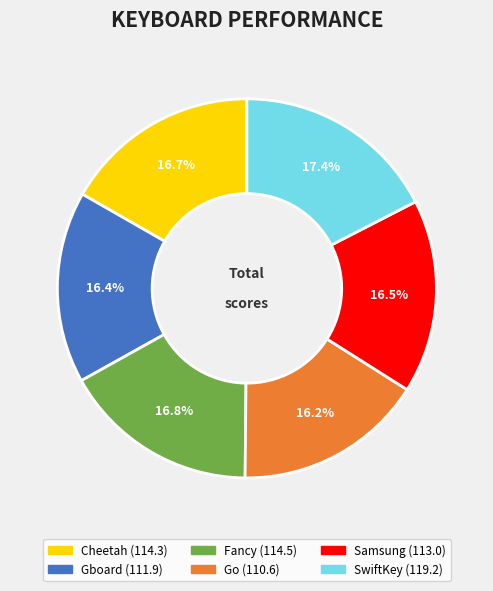

Is SwiftKey the majority of the pie?

No